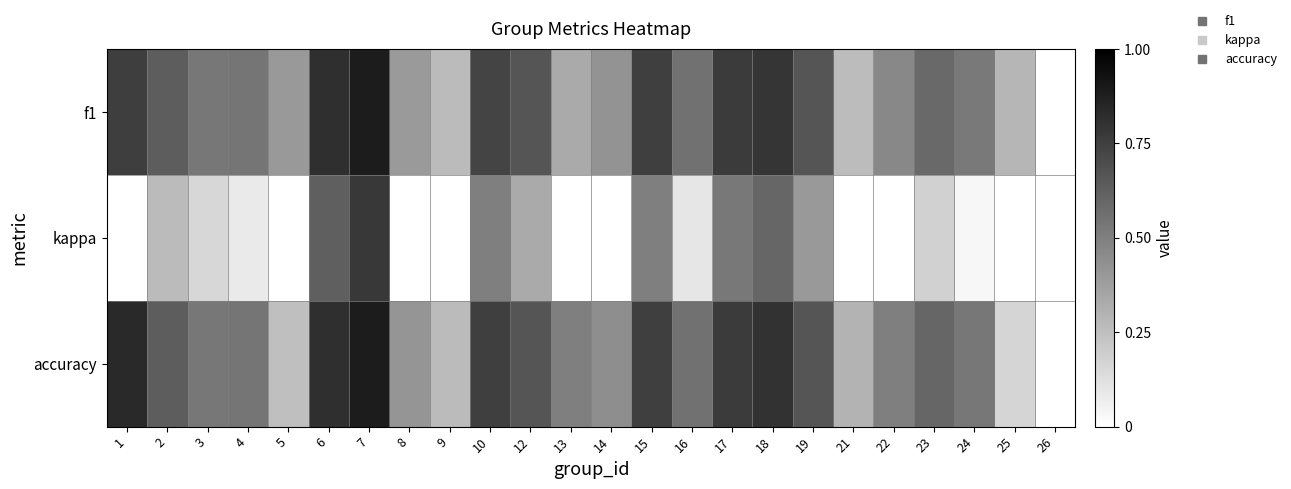

What is the difference between the highest and lowest values at 13?

0.5